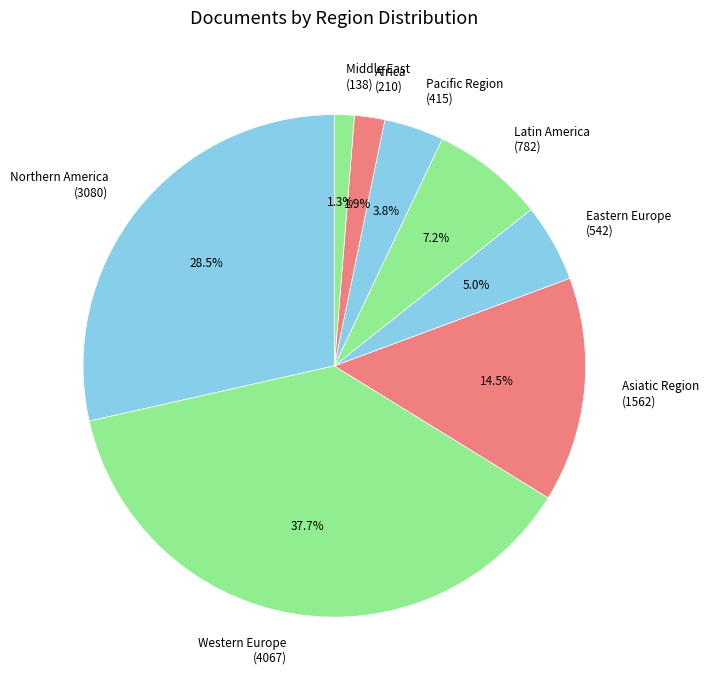

To the nearest percent, what is the difference between the Eastern Europe and Middle East slice percentages?

4%